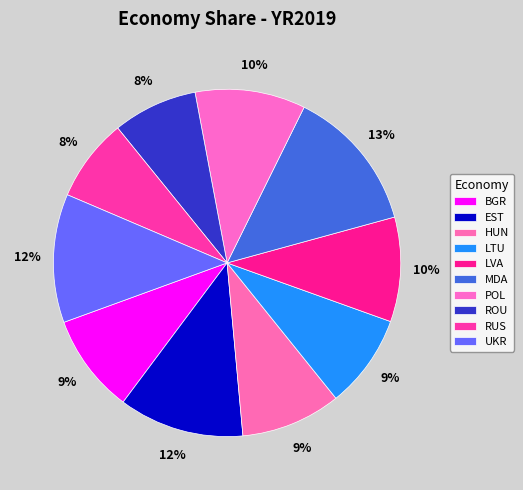

Approximately how many times larger is the value at RUS compared to ROU?

1.0